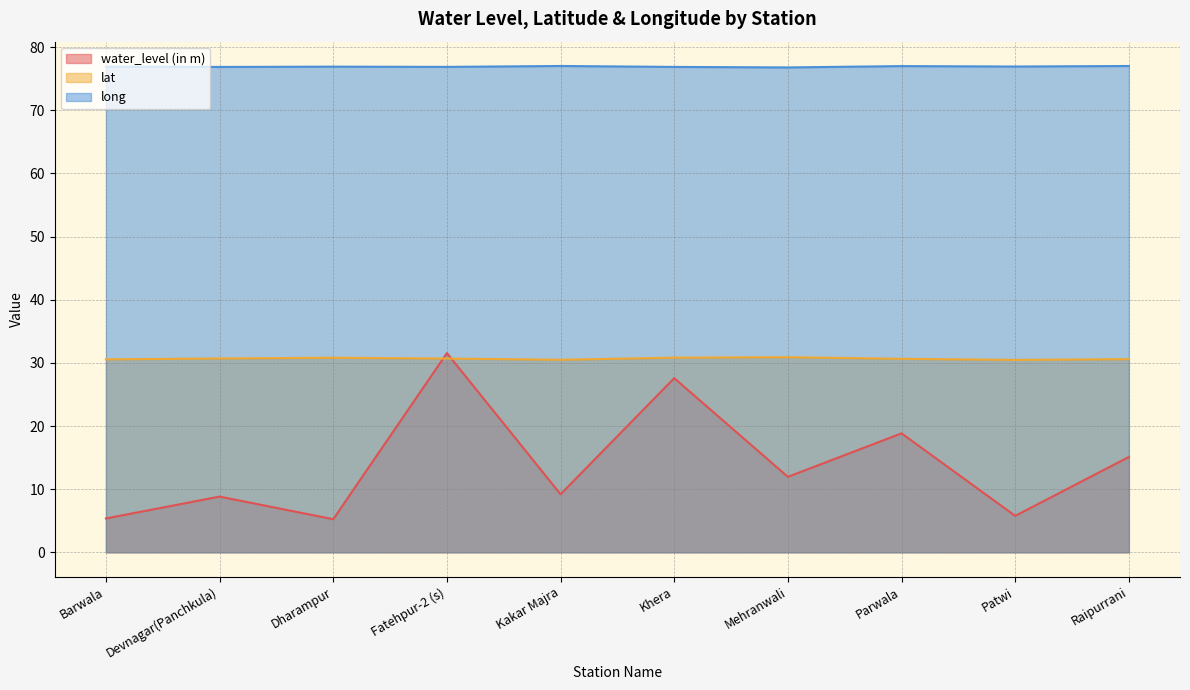

What are all the series names shown in the legend?

water_level (in m), lat, long